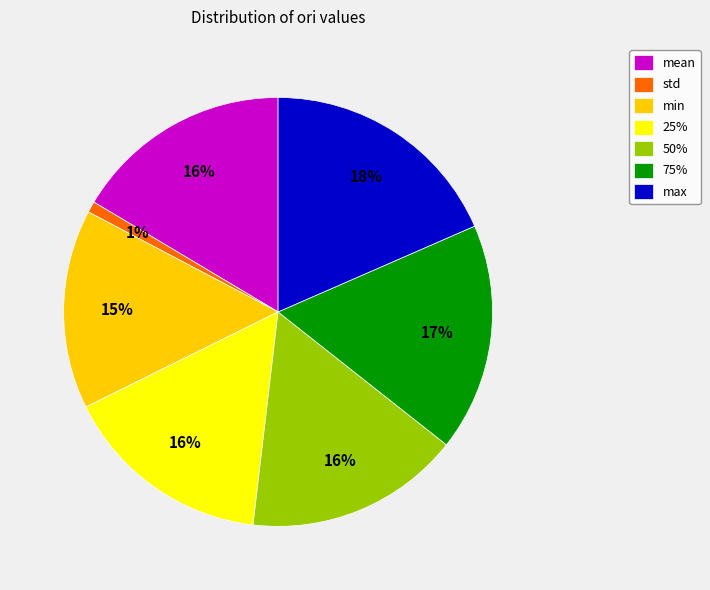

Do mean and 50% together represent more than half of the pie?

No